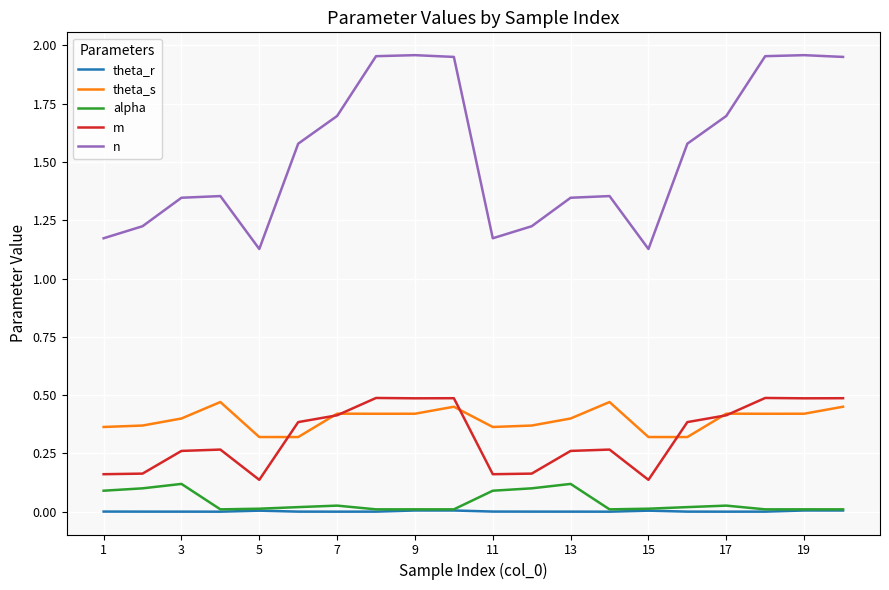

How many lines are shown in the chart?

5